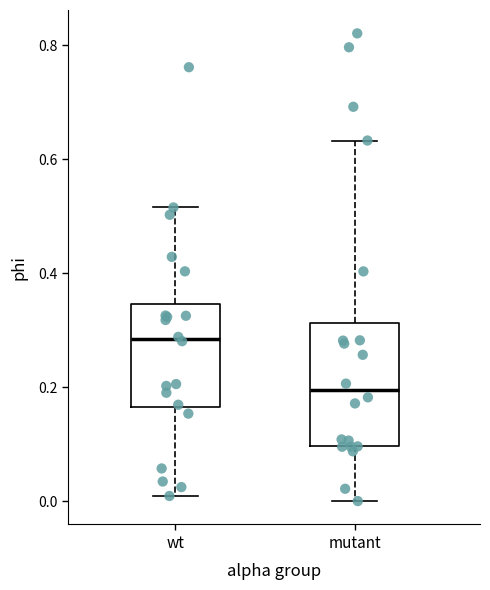

Reading left to right, transcribe this box plot: for each box, give where its median line is, the range the box spans, and where its two whiskers end, as read against the y-axis. The values are not printed on the chart, so give them approximately, as read against the axis.

wt: median 0.28, box 0.16 to 0.34, whiskers 0.00 to 0.52
mutant: median 0.20, box 0.10 to 0.32, whiskers 0.00 to 0.64